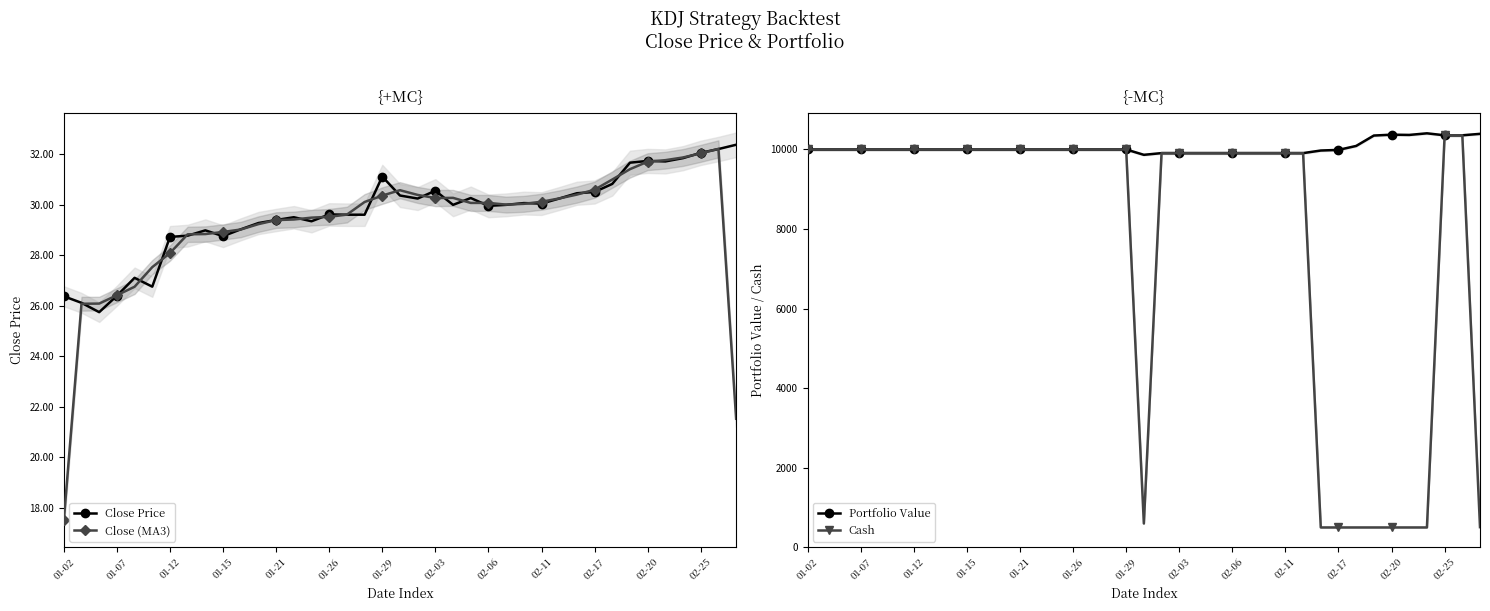

Reading right to left, transcribe all the data shown in this chart.

Close Price: 32.4	32.2	32.1	31.9	31.7	31.7	31.7	30.8	30.5	30.5	30.2	30.1	30.1	30.0	30.0	30.3	30.0	30.6	30.2	30.4	31.1	29.6	29.6	29.6	29.4	29.5	29.4	29.3	29.0	28.8	29.0	28.8	28.7	26.8	27.1	26.4	25.8	26.1	26.4
Close (MA3): 21.5	32.2	32.0	31.9	31.8	31.7	31.4	31.0	30.6	30.4	30.3	30.1	30.0	30.0	30.1	30.1	30.3	30.3	30.4	30.6	30.4	30.1	29.6	29.5	29.5	29.4	29.4	29.2	29.0	28.9	28.8	28.8	28.1	27.5	26.8	26.4	26.1	26.1	17.5
Portfolio Value: 10393.2	10356.5	10356.5	10406.3	10365.8	10372.1	10350.3	10088.9	9989.3	9973.8	9908.4	9908.4	9908.4	9908.4	9908.4	9908.4	9908.4	9908.4	9908.4	9865.7	10000.0	10000.0	10000.0	10000.0	10000.0	10000.0	10000.0	10000.0	10000.0	10000.0	10000.0	10000.0	10000.0	10000.0	10000.0	10000.0	10000.0	10000.0	10000.0
Cash: 502.6	10356.5	10356.5	495.4	495.4	495.4	495.4	495.4	495.4	495.4	9908.4	9908.4	9908.4	9908.4	9908.4	9908.4	9908.4	9908.4	9908.4	594.6	10000.0	10000.0	10000.0	10000.0	10000.0	10000.0	10000.0	10000.0	10000.0	10000.0	10000.0	10000.0	10000.0	10000.0	10000.0	10000.0	10000.0	10000.0	10000.0